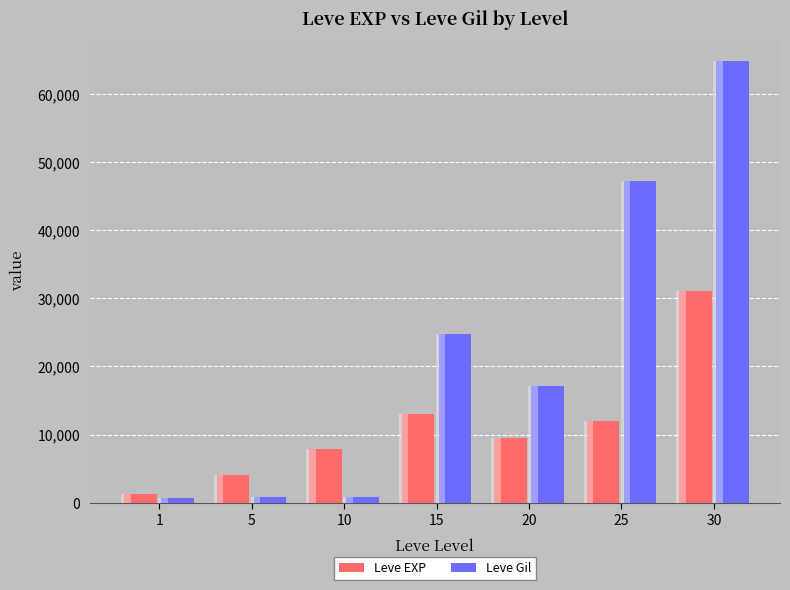

Reading right to left, list all the values displayed in this chart.

Leve EXP: 31070	12000	9540	13040	7880	4110	1330
Leve Gil: 64910	47200	17120	24790	880	840	690